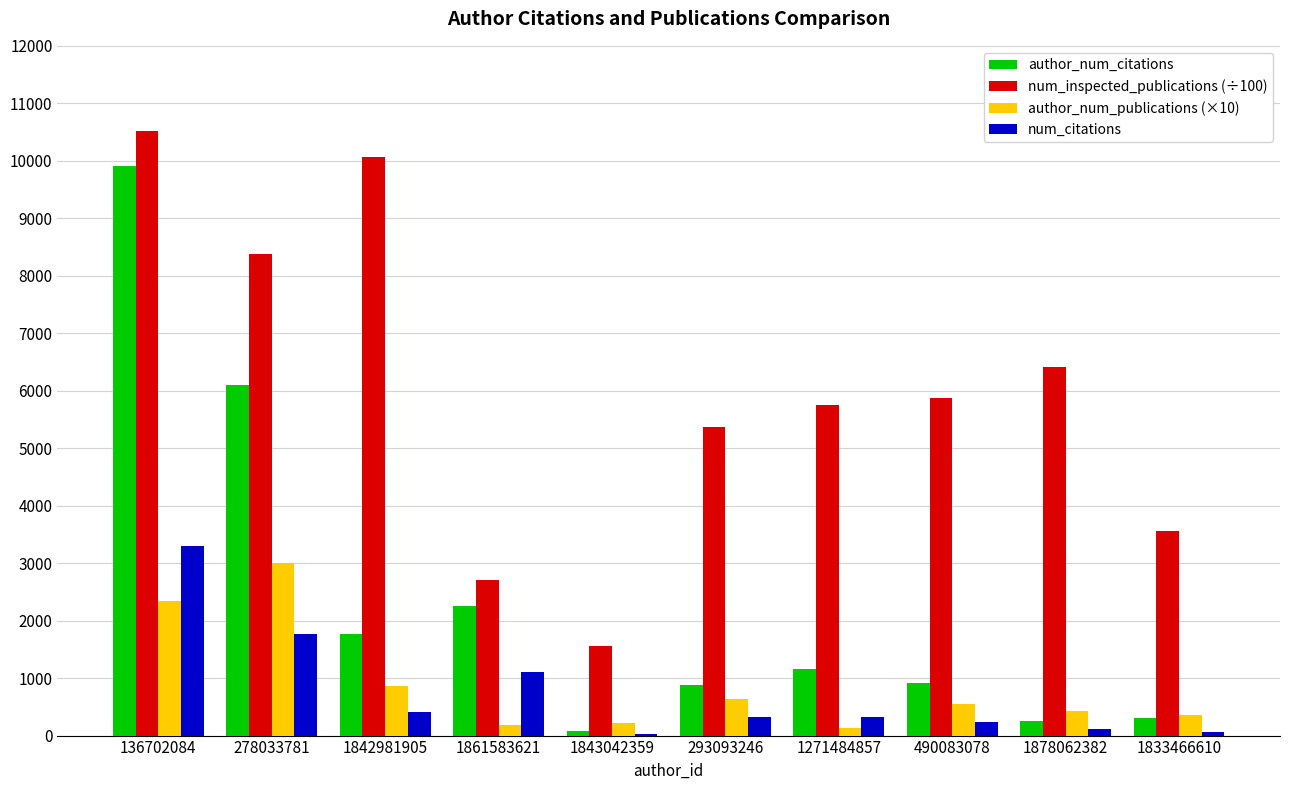

How many data points does each series have?

10